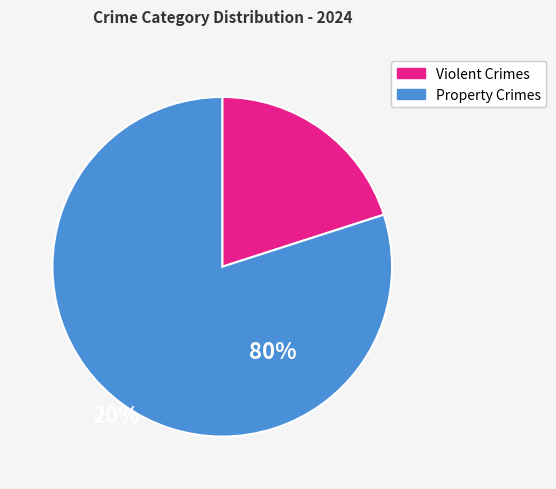

Is there any slice that represents more than half of the pie?

Yes